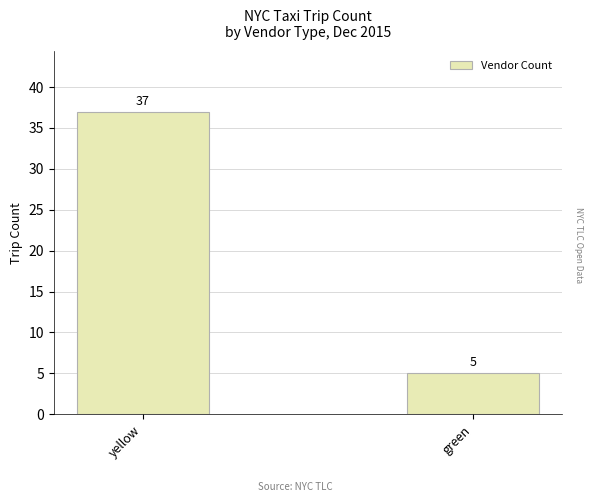

How many bars are there in total?

2